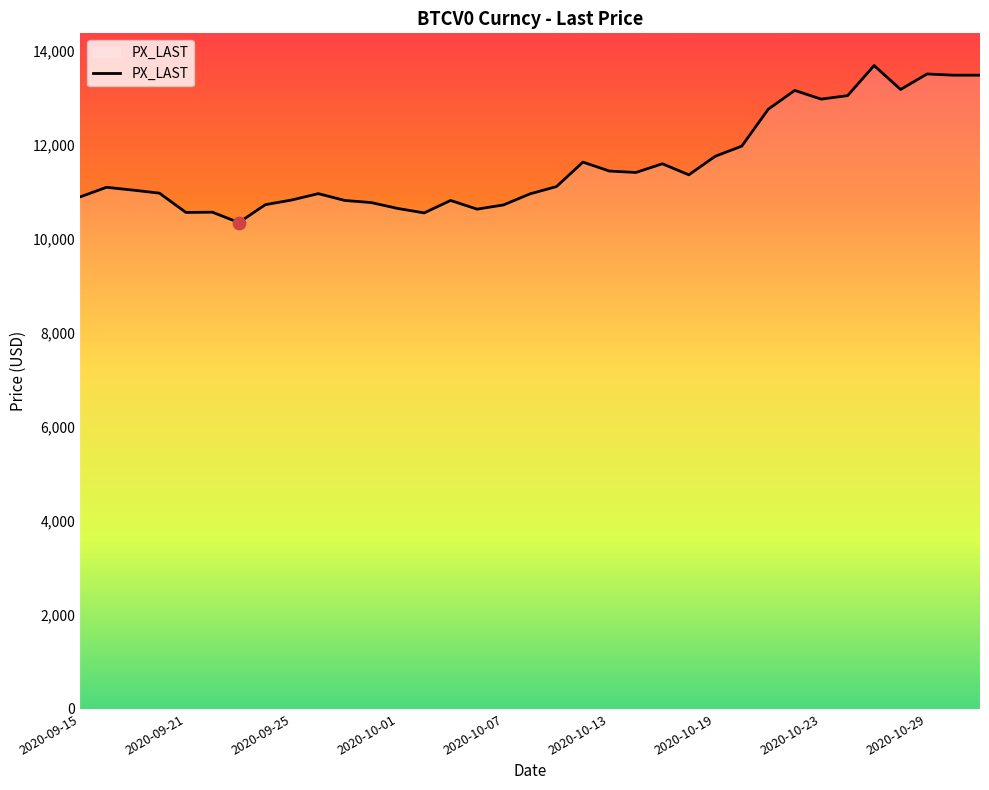

What is the difference between the maximum and minimum values?

3340